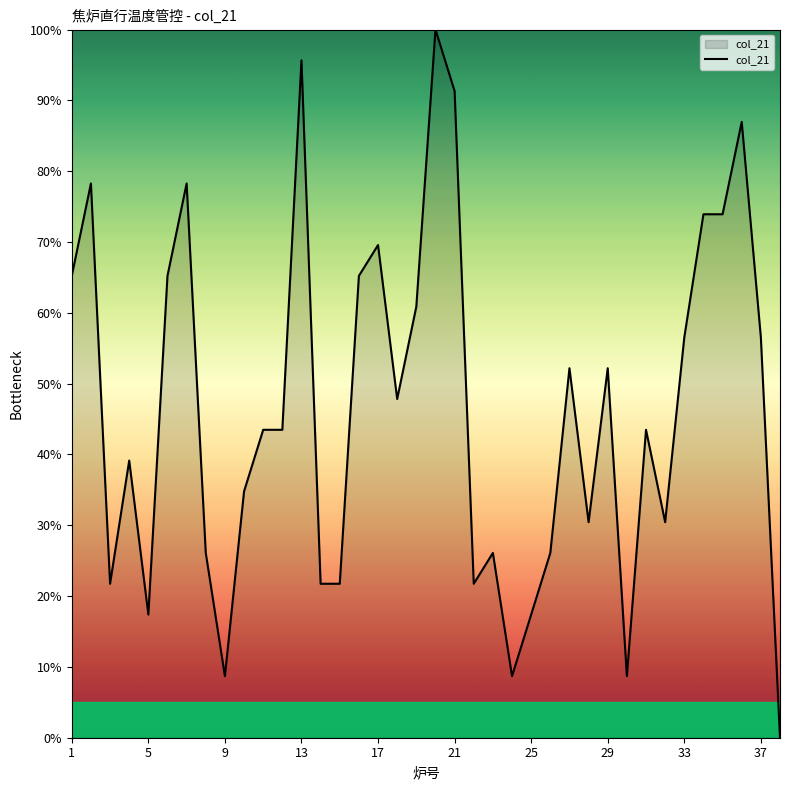

What is the maximum value shown in the chart?

100.0